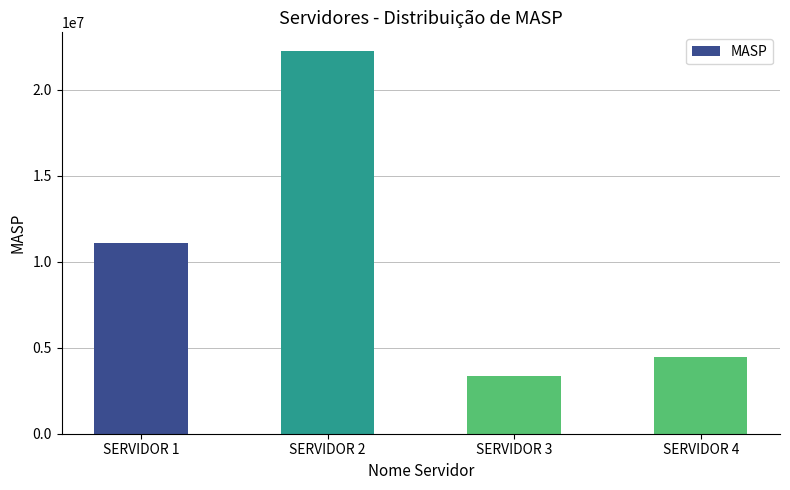

At which category does the chart reach its minimum across all series?

SERVIDOR 3